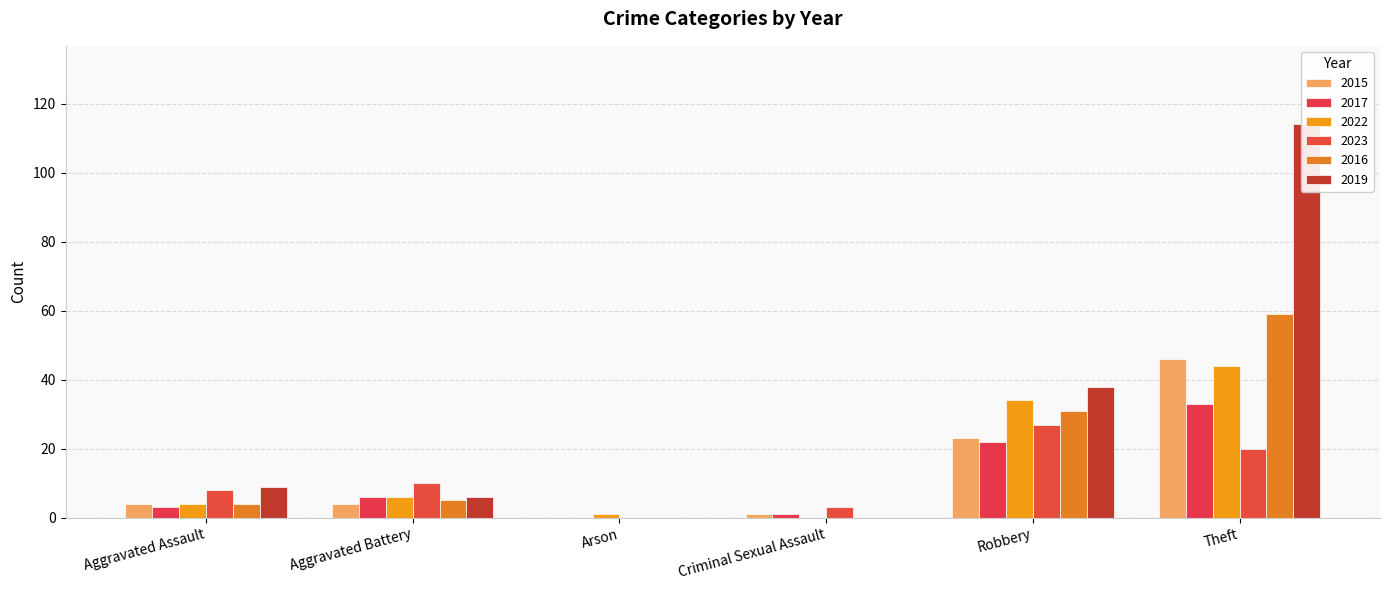

What are all the series names shown in the legend?

2015, 2017, 2022, 2023, 2016, 2019